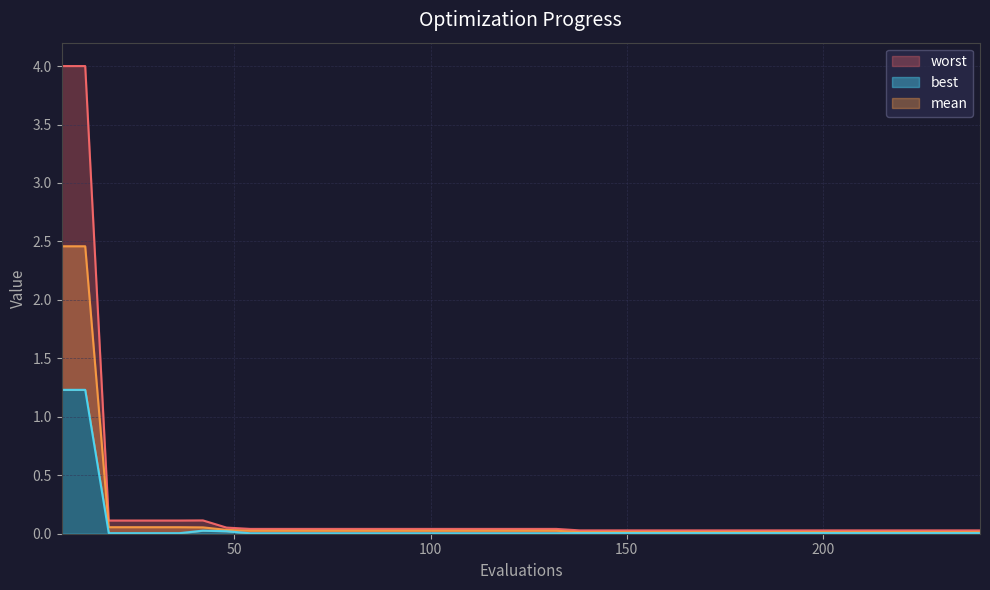

Between 36 and 198, which series saw the biggest shift?

worst